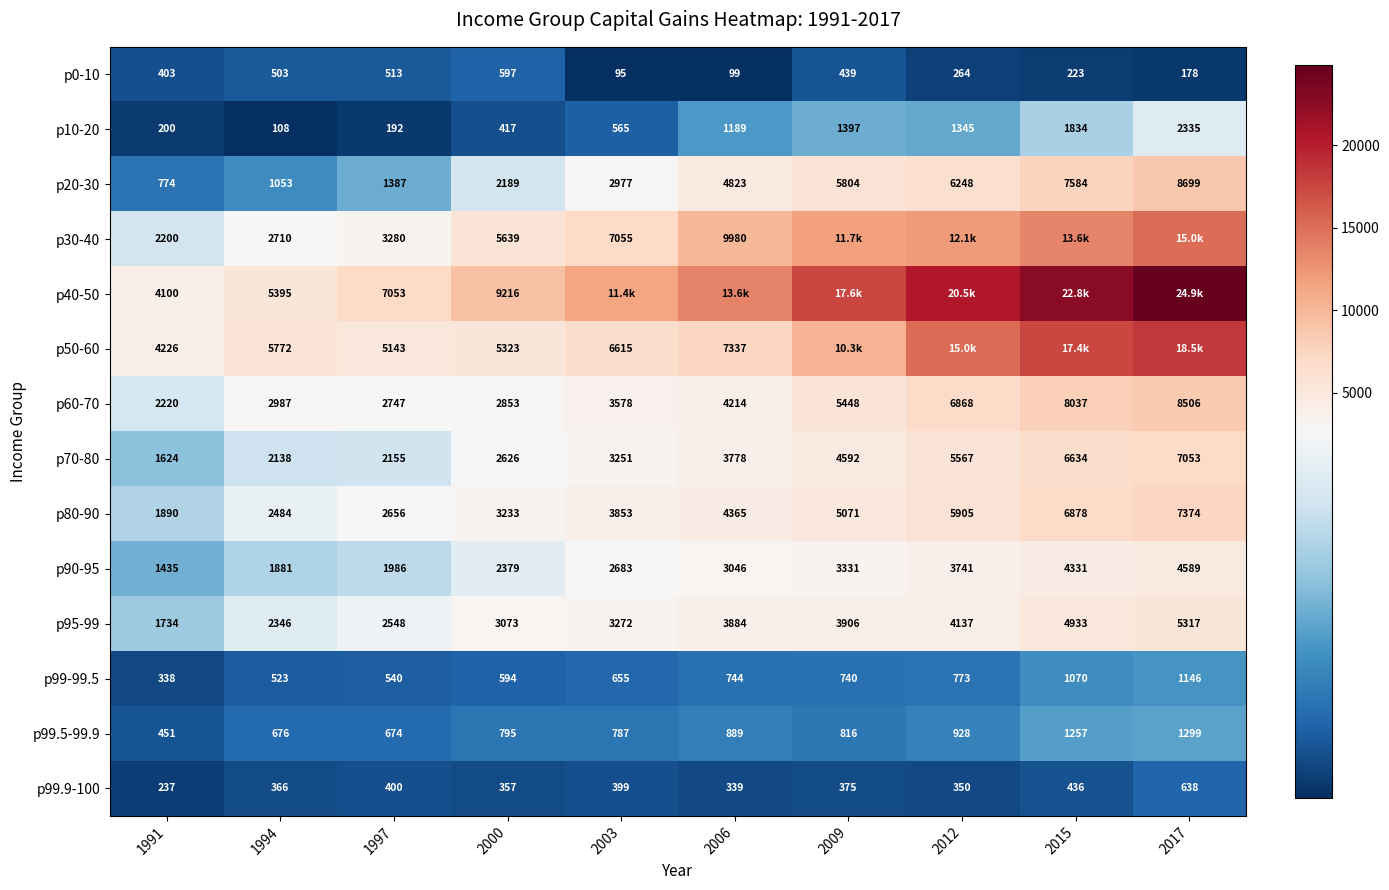

At which category does the chart reach its minimum across all series?

2003